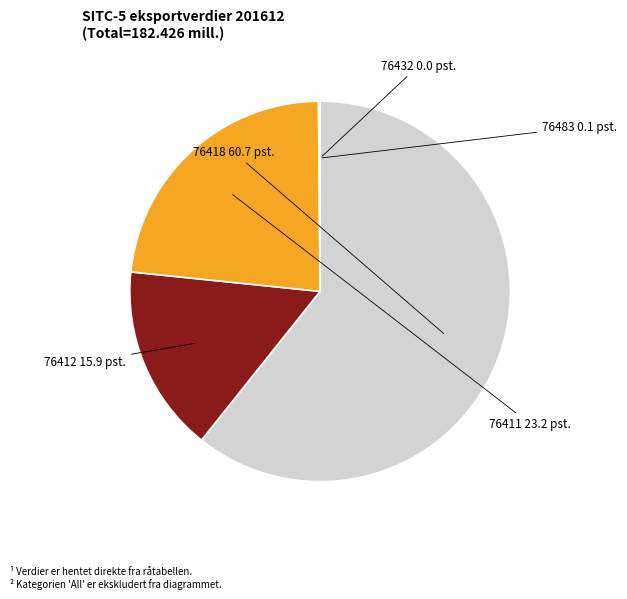

Between 76412 and 76411, which is larger?

76411